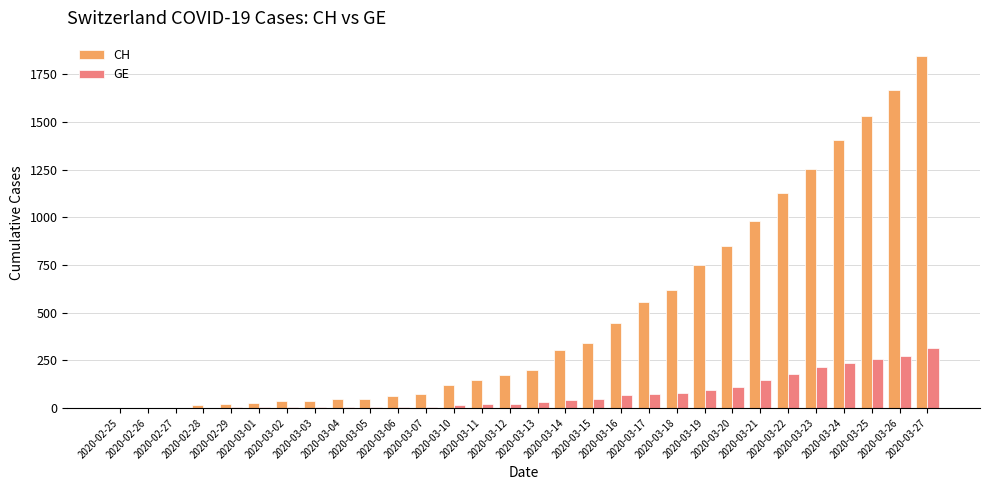

Read the CH value at 2020-03-13.

199